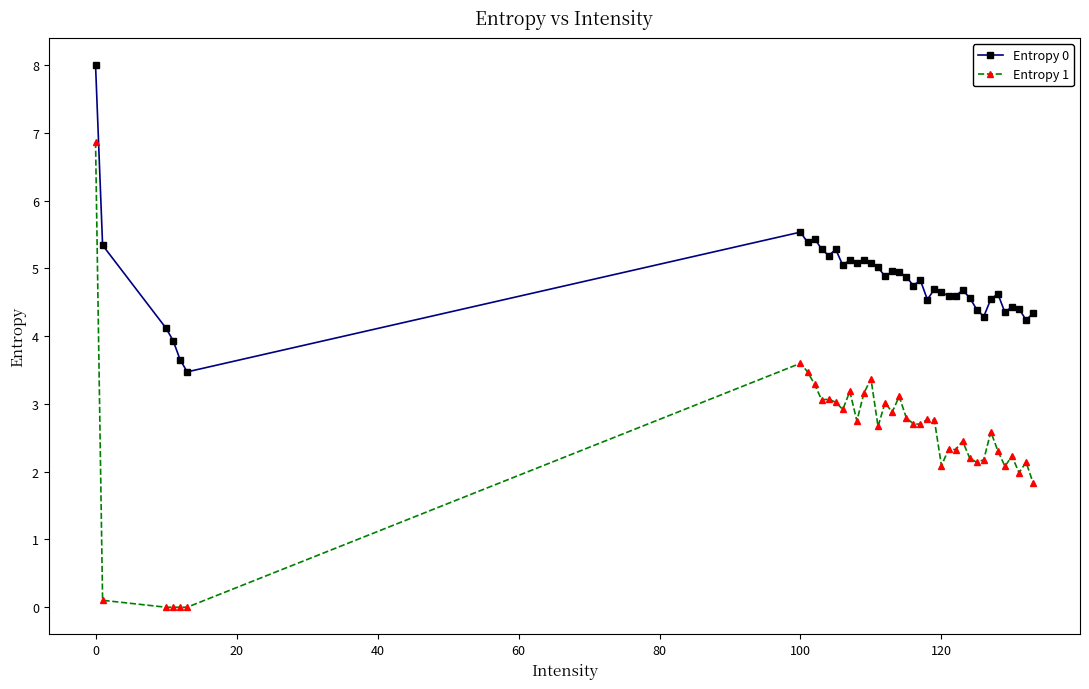

Rank the series by their maximum value, from lowest to highest.

Entropy 1, Entropy 0